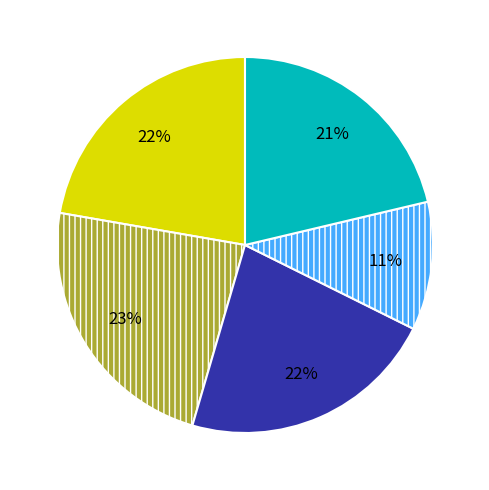

Does any single category account for the majority?

No